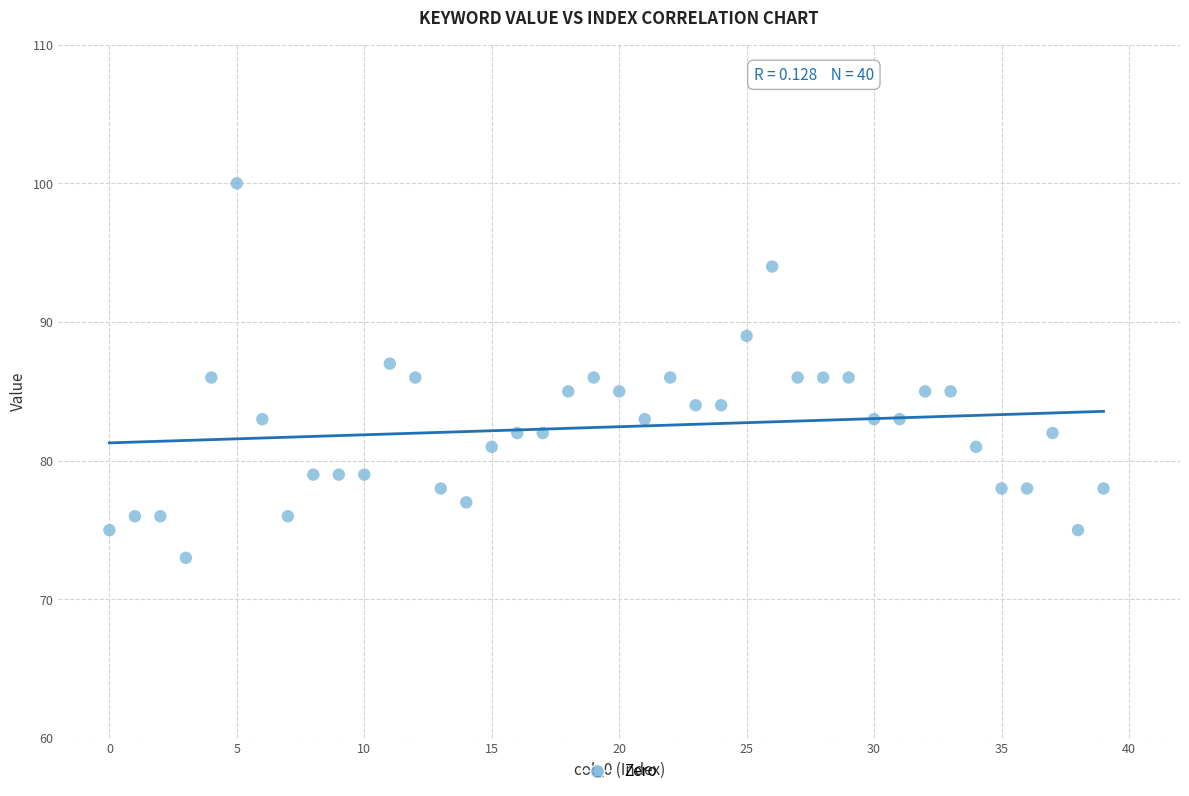

What is the range of Y values (max minus min)?

27